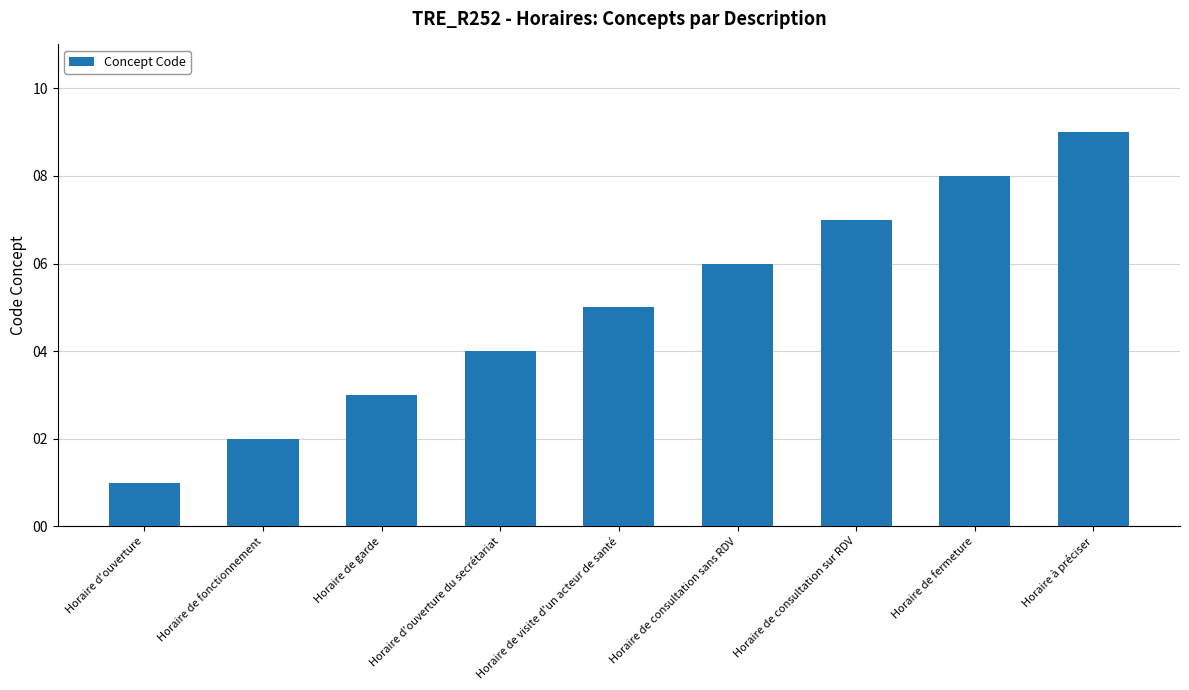

Read the value at Horaire de consultation sur RDV.

7